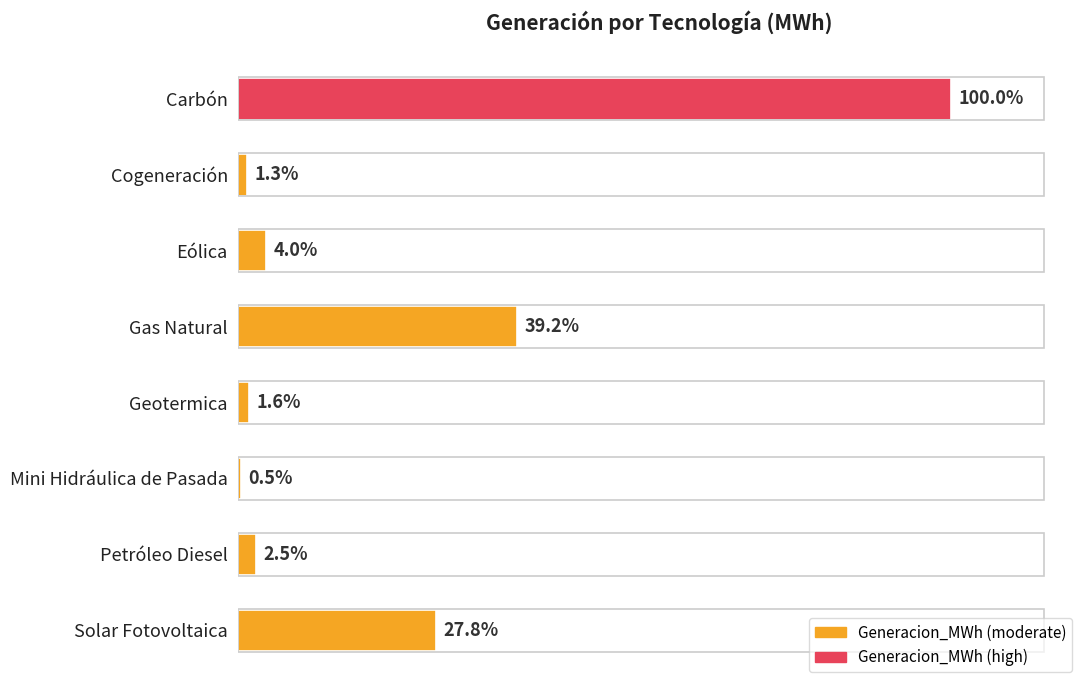

What is the sum of all values?

2102423.8